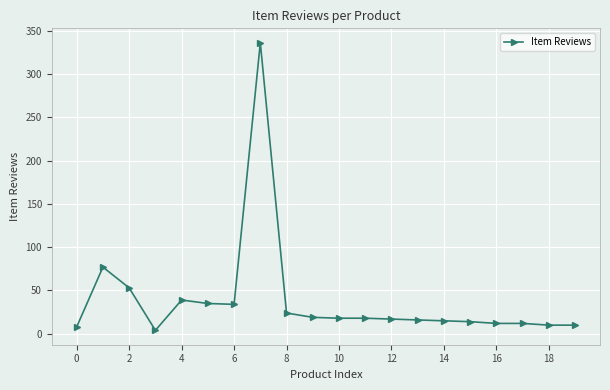

What is the greatest value displayed?

336